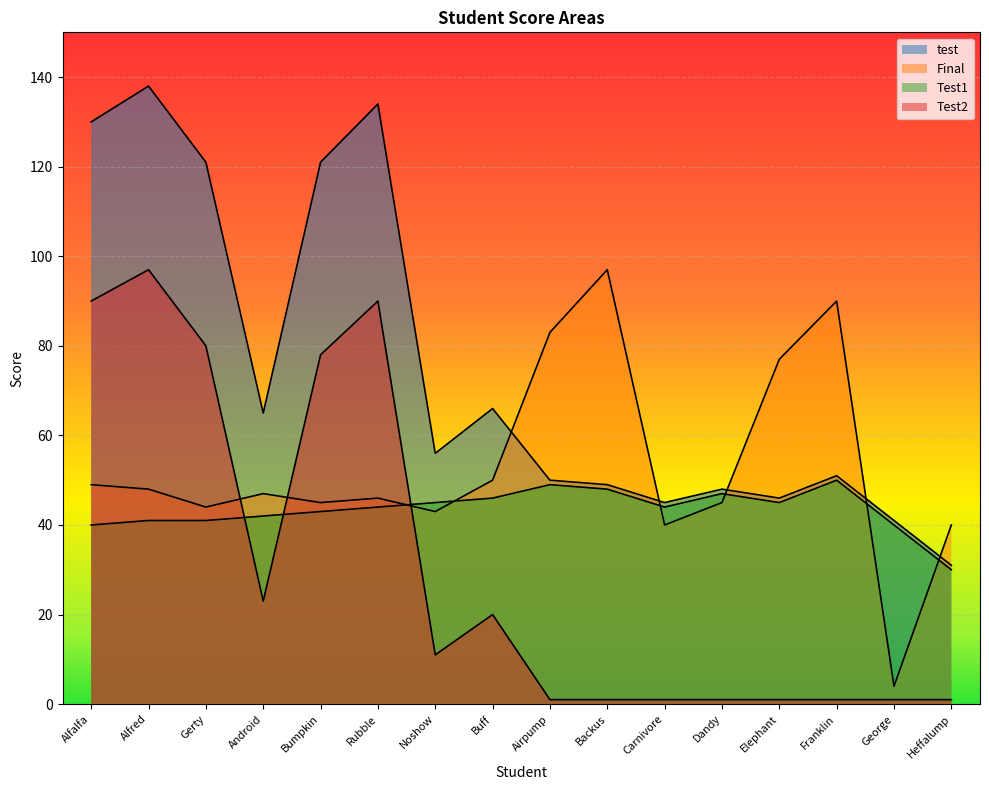

At which label does Final first exceed 47?

Alfalfa